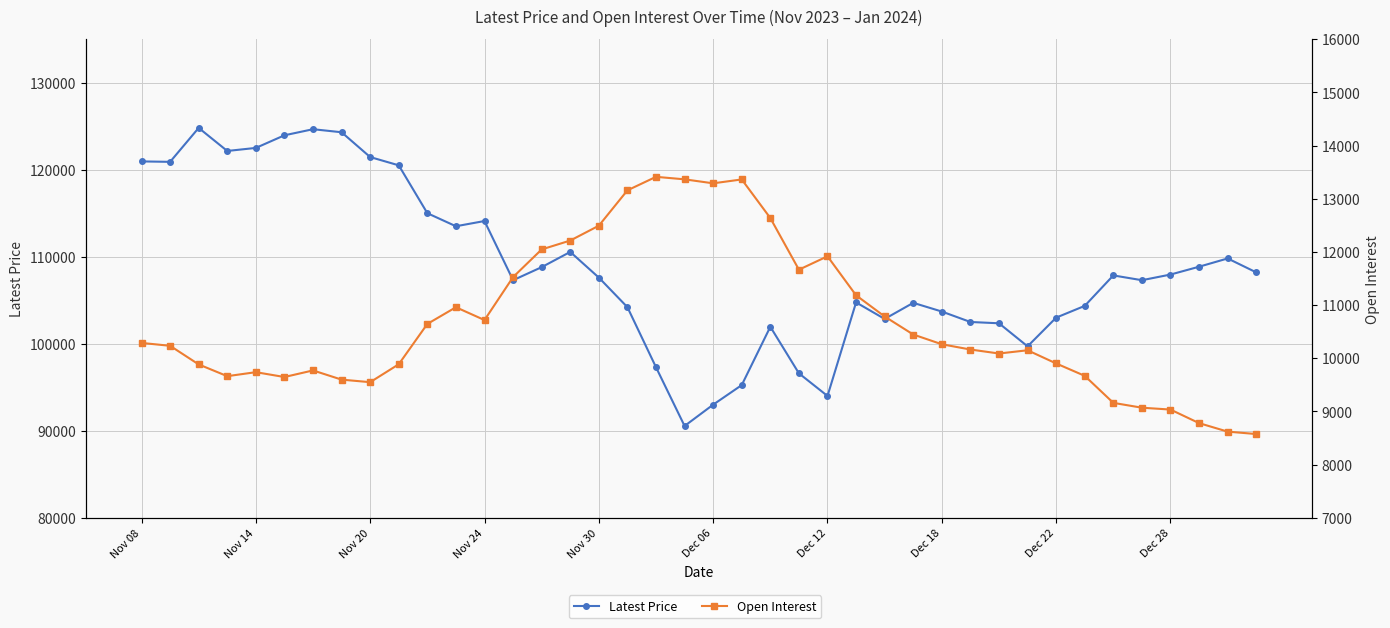

Between 31 and 39, which series saw the biggest shift?

Latest Price